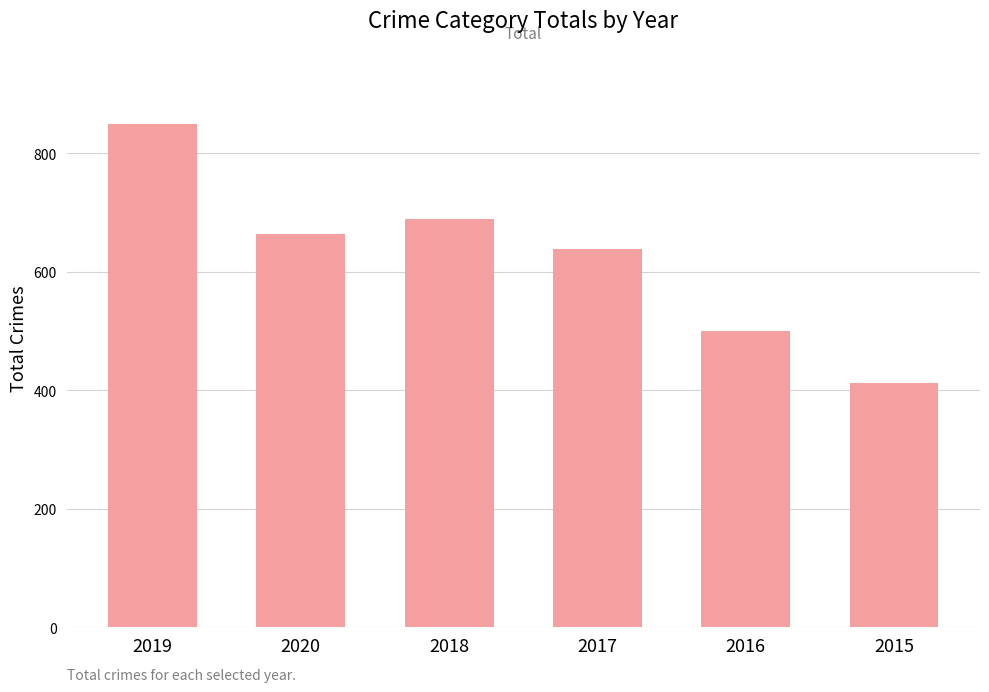

How many categories are shown in the chart?

6